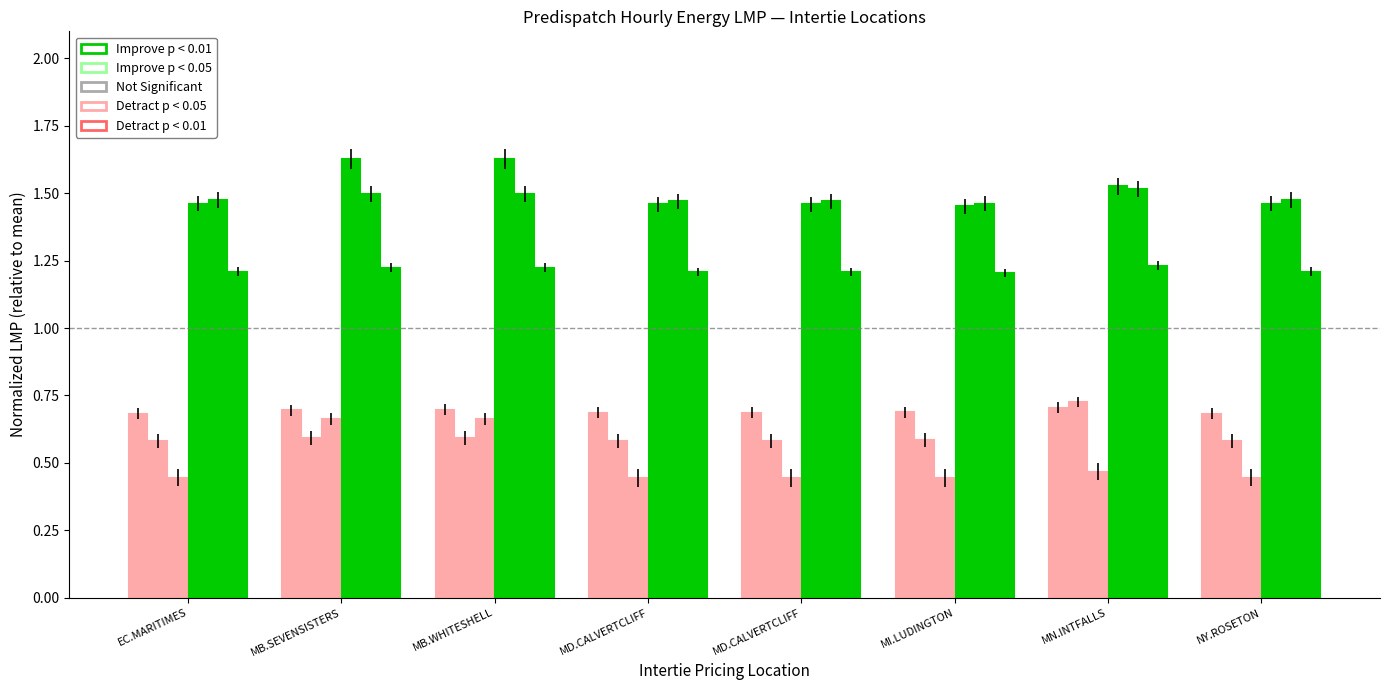

How many groups of bars are there?

8